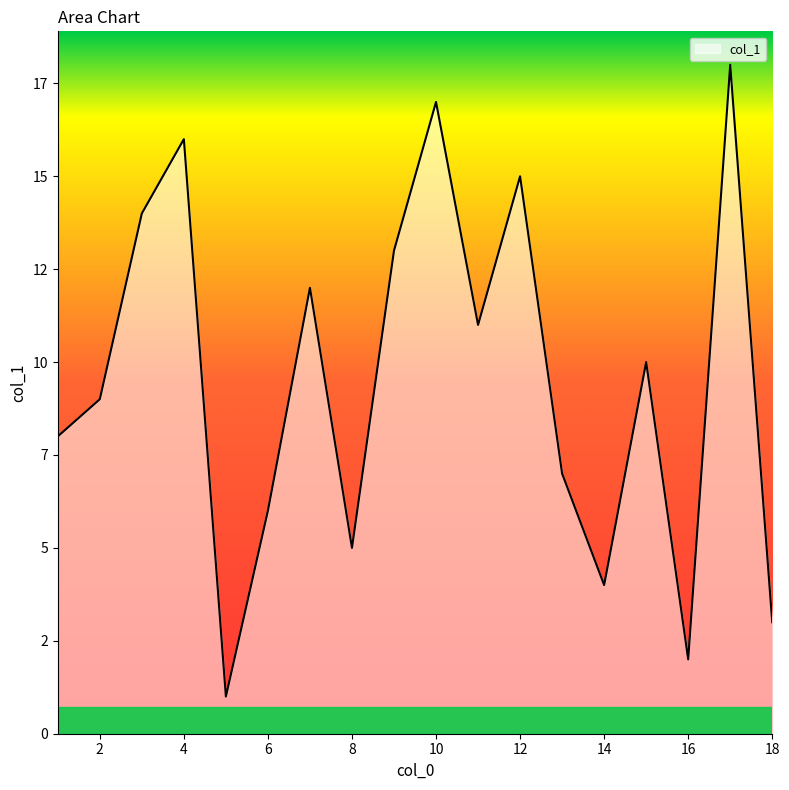

What is the difference between the second highest and second lowest values?

15